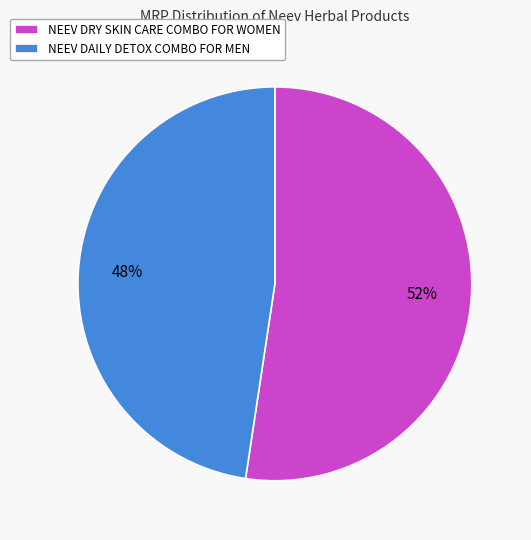

Count the number of slices in the pie.

2